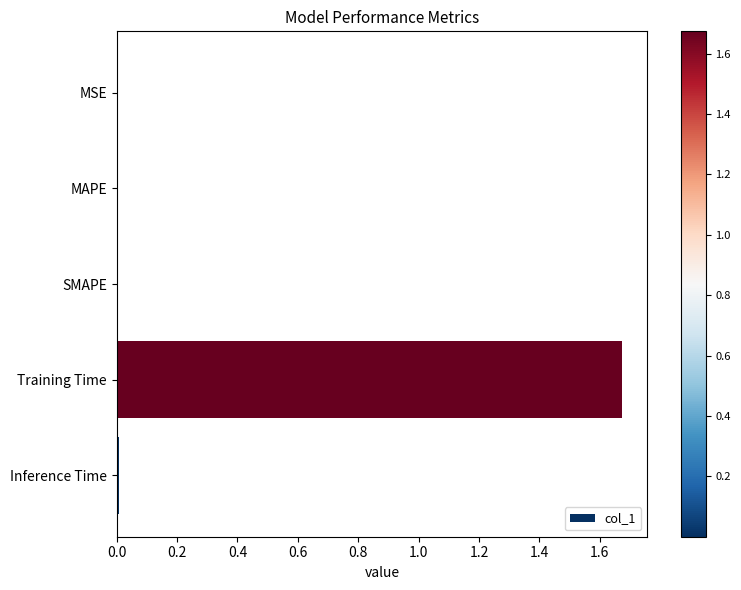

Which has a higher value, Training Time or MSE?

Training Time